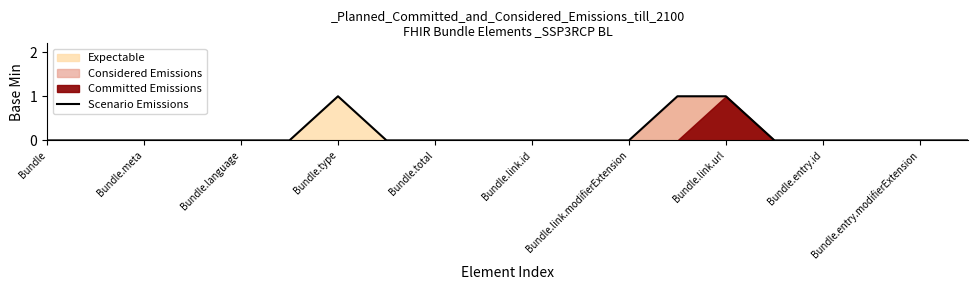

The value of Scenario Emissions at Bundle.link.url is 1. True or false?

True